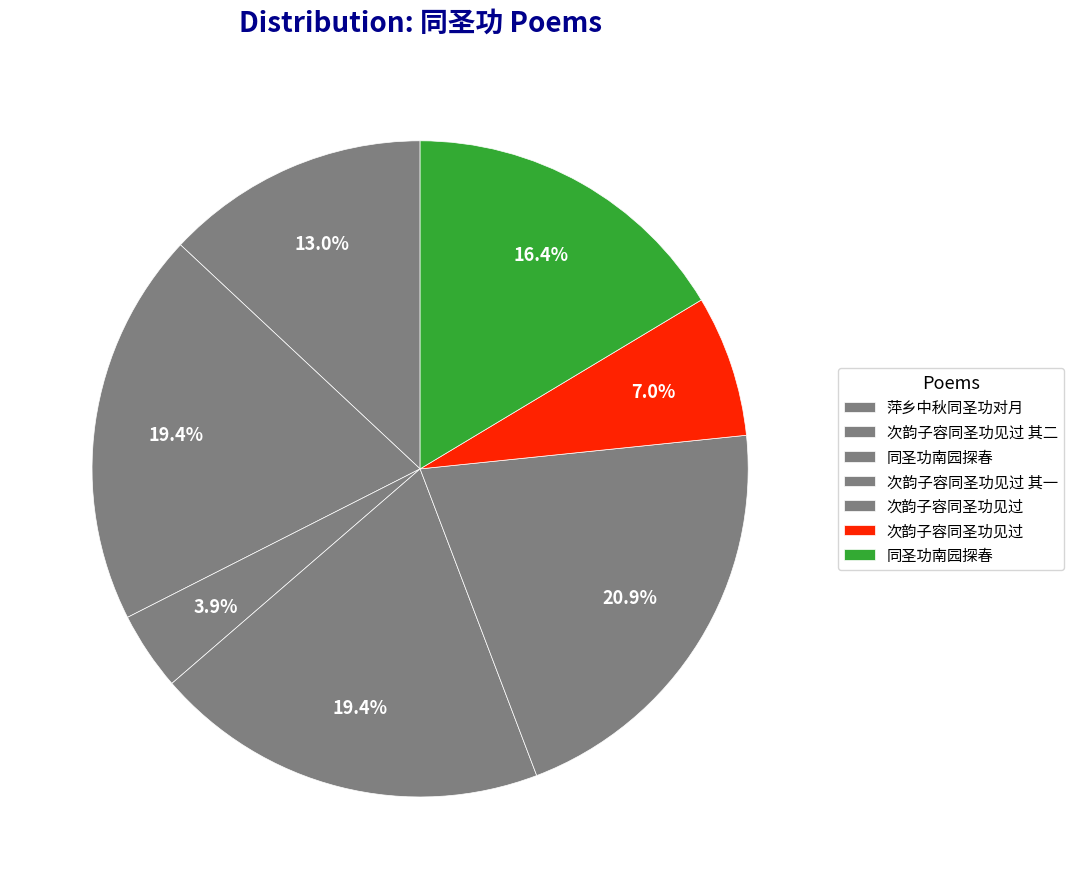

Is there any slice that represents more than half of the pie?

No